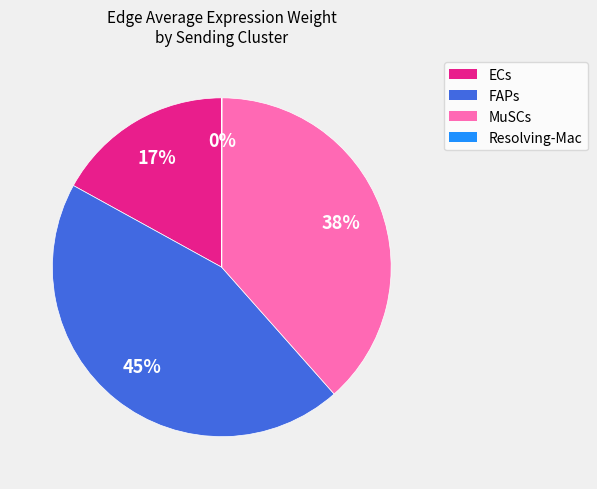

The MuSCs slice represents 31% of the pie. True or false?

False